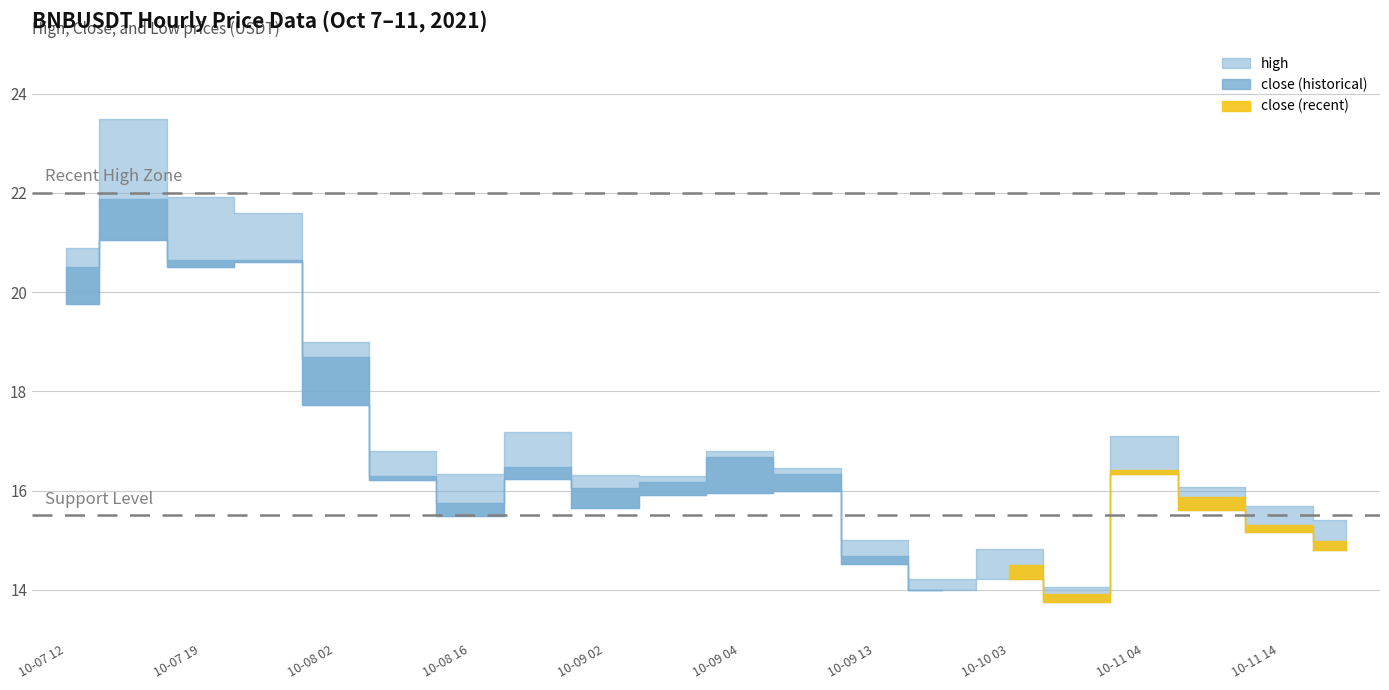

Rank the series at 2021-10-07 20:00 from highest to lowest value.

high, close, low